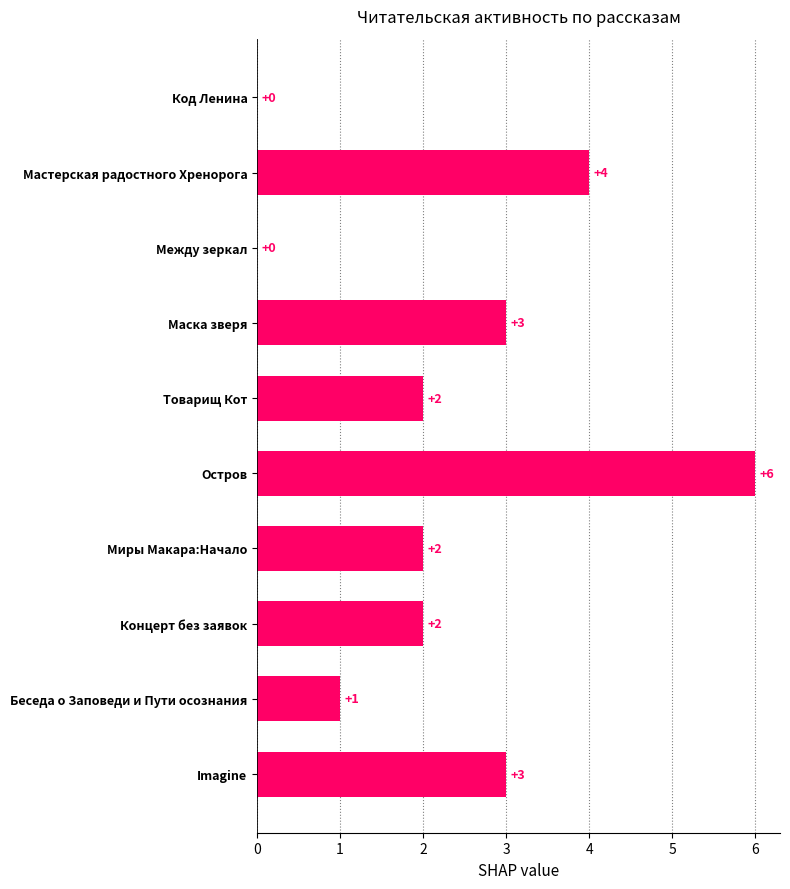

How many values are between 1 and 3?

6